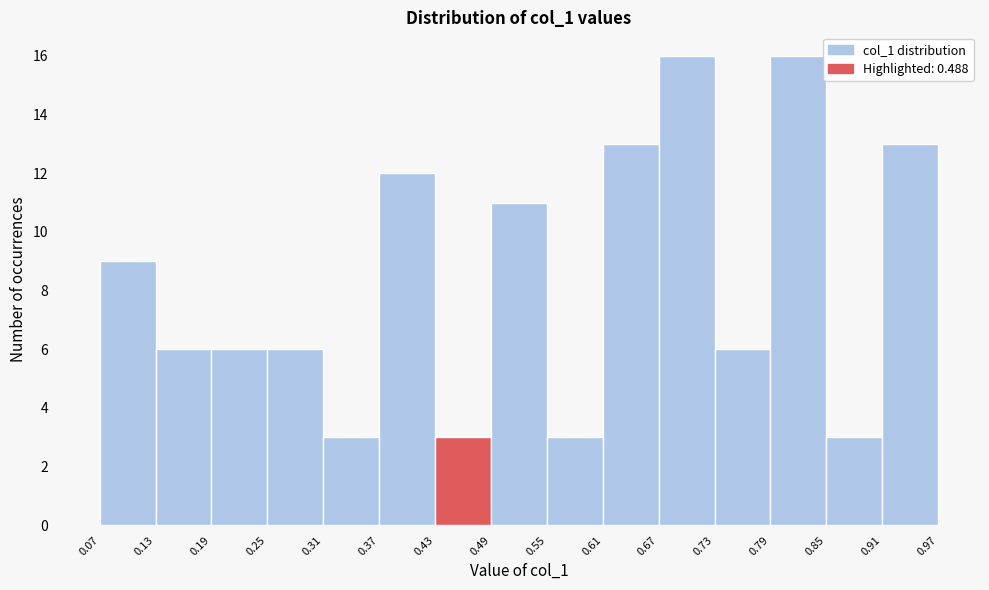

Reading left to right, list every bar in this chart as the range it spans on the x-axis followed by its height. The values are not printed on the chart, so give them approximately, as read against the axis.

0.07 to 0.13: 9
0.13 to 0.19: 6
0.19 to 0.25: 6
0.25 to 0.31: 6
0.31 to 0.37: 3
0.37 to 0.43: 12
0.43 to 0.49: 3
0.49 to 0.55: 11
0.55 to 0.61: 3
0.61 to 0.67: 13
0.67 to 0.73: 16
0.73 to 0.79: 6
0.79 to 0.85: 16
0.85 to 0.91: 3
0.91 to 0.97: 13